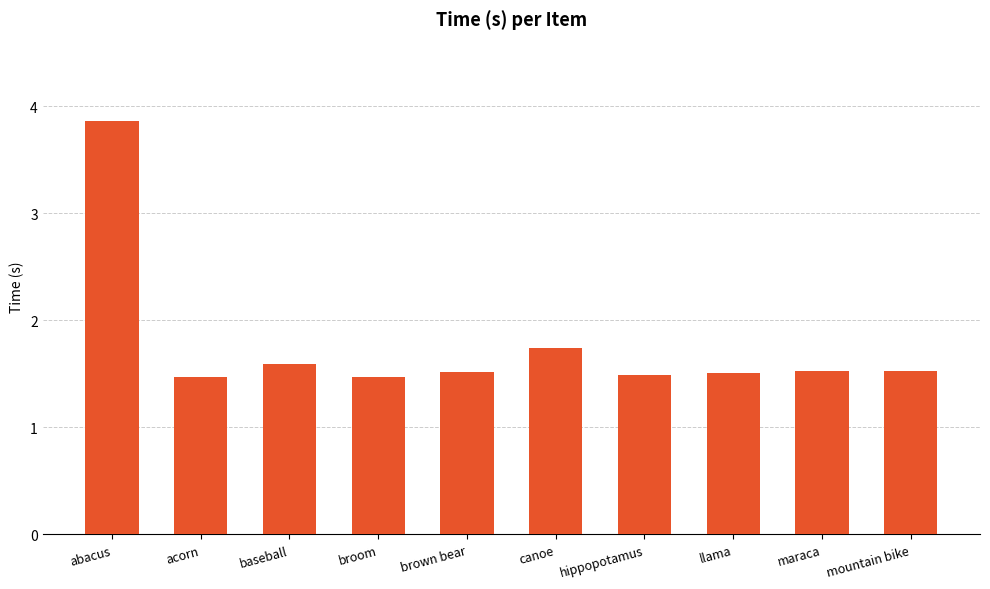

What is the value of the 5th bar from the left?

1.5